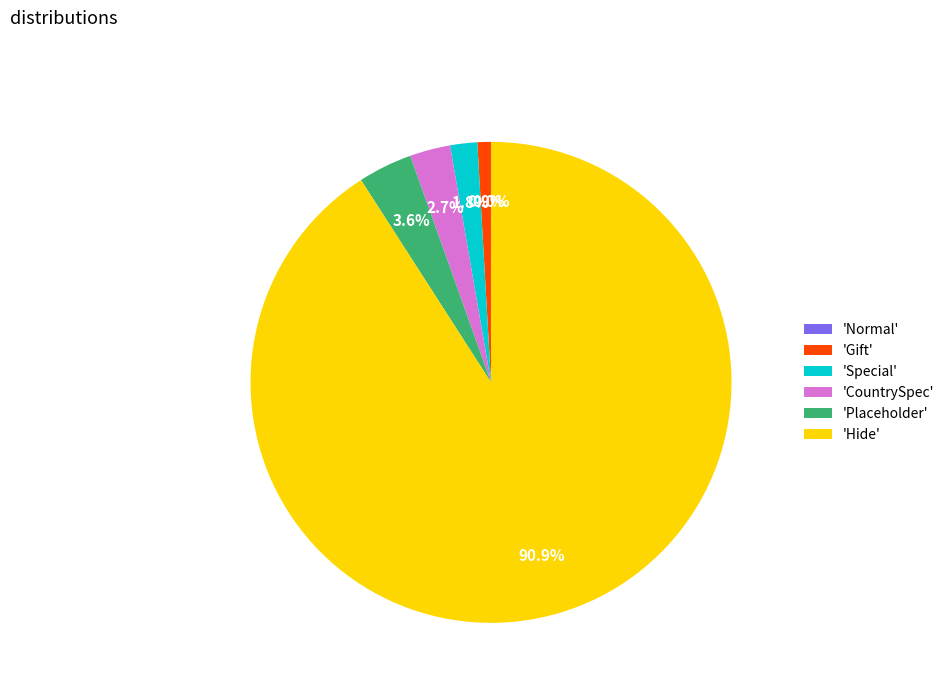

Which has a higher value, Hide or Normal?

Hide